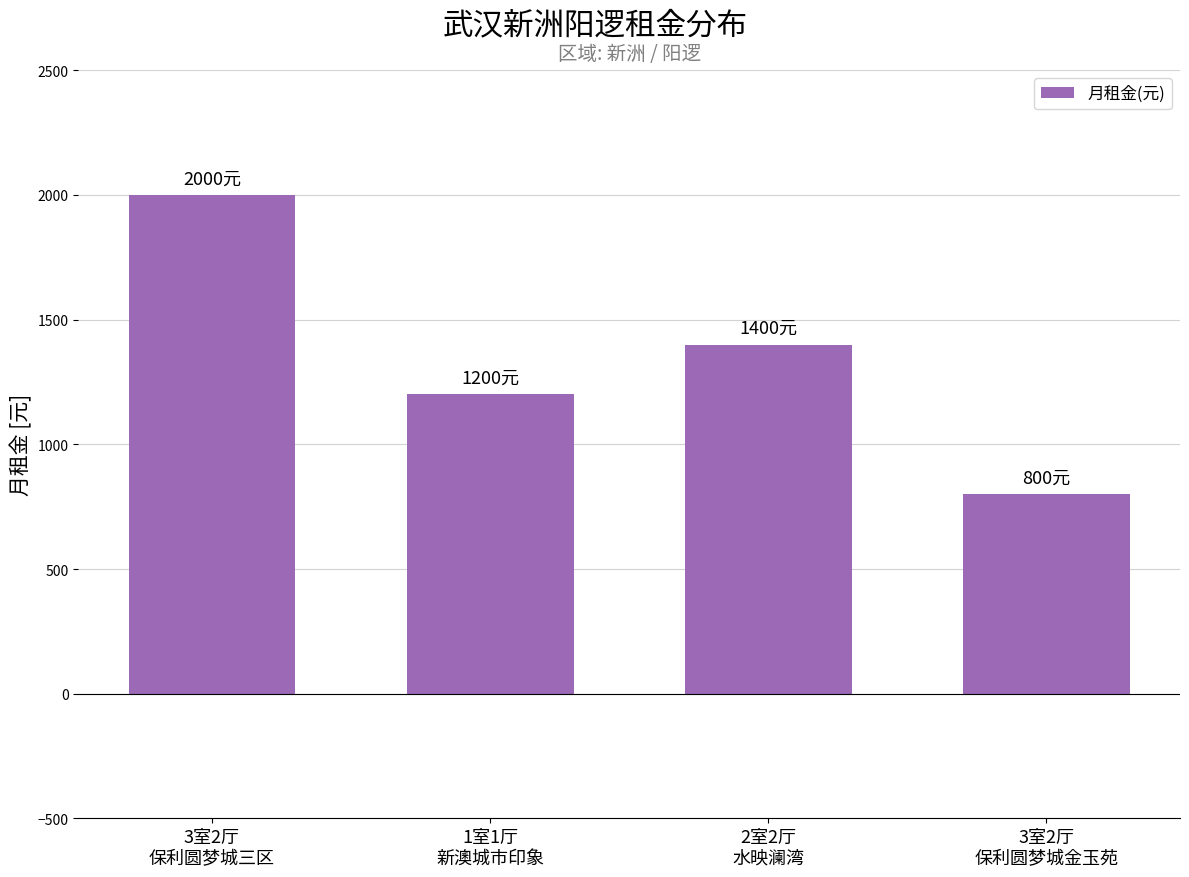

The chart shows a value of 2000 at 3室2厅
保利圆梦城三区. True or false?

True